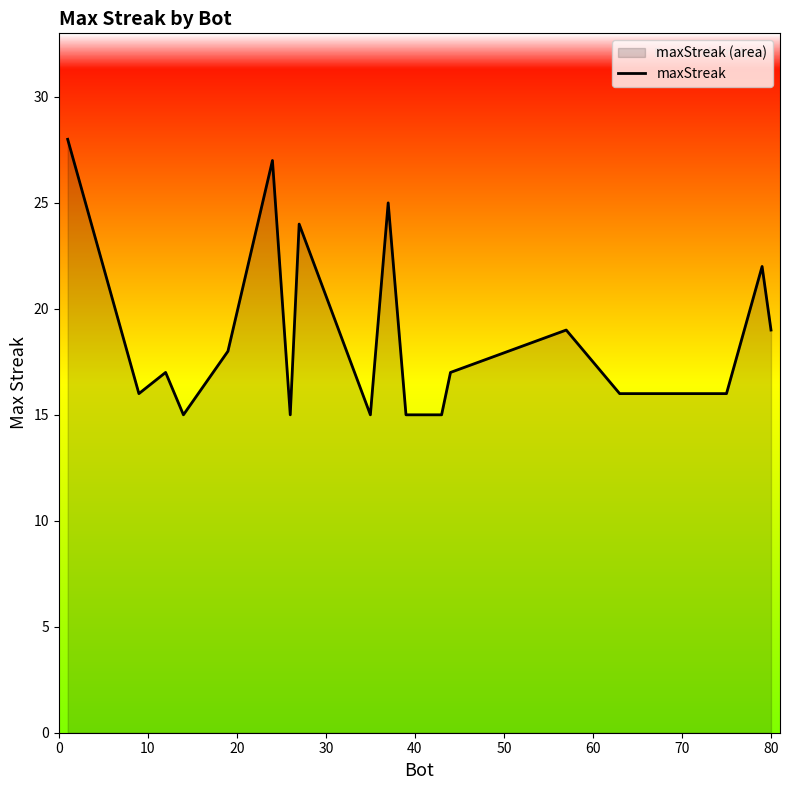

What is the value of the 4th point from the left?

15